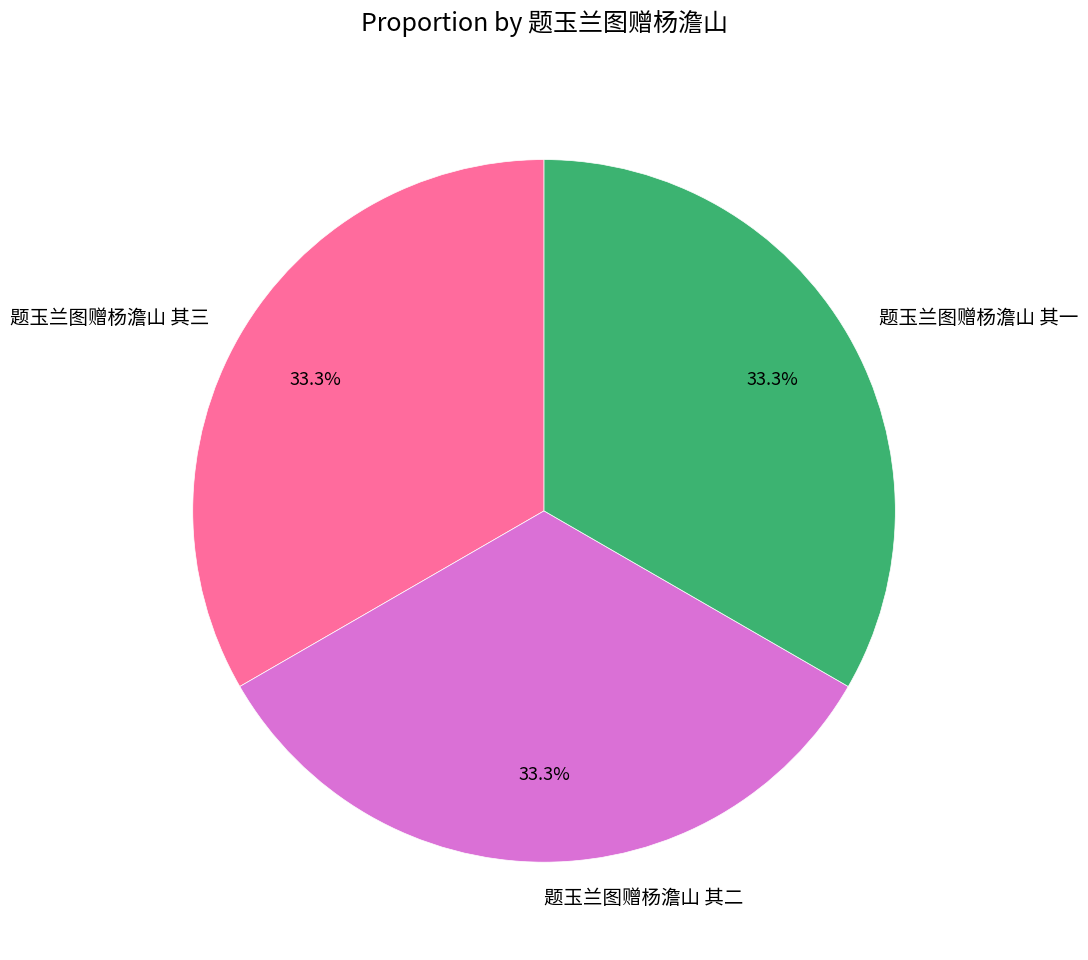

Approximately how many times larger is the value at 题玉兰图赠杨澹山 其一 compared to 题玉兰图赠杨澹山 其三?

1.0